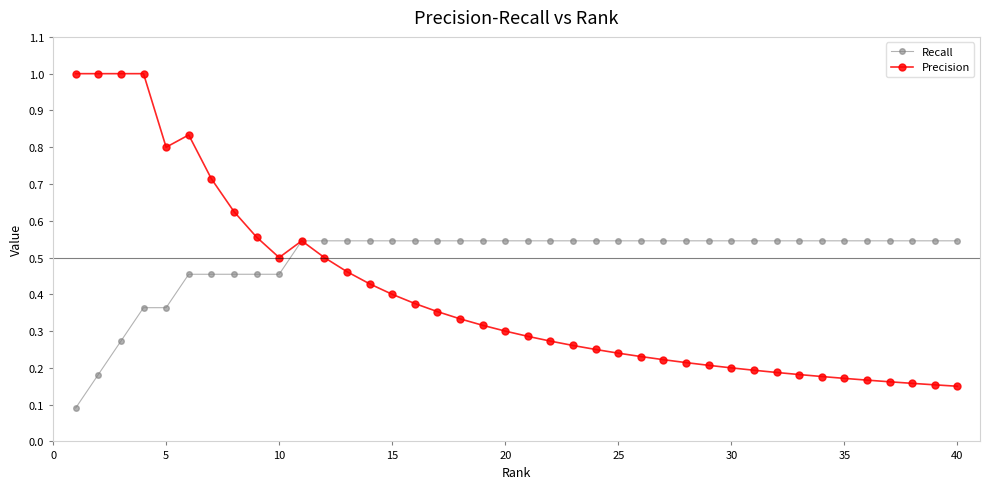

List the series in order of their overall mean, highest first.

Recall, Precision